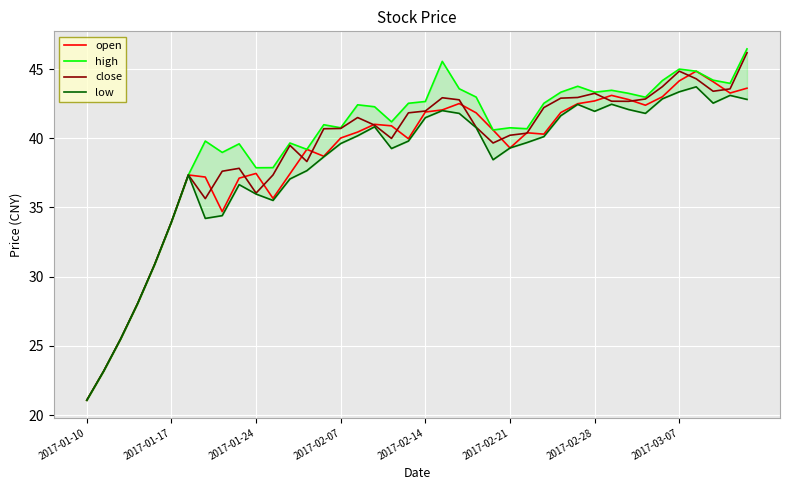

What is the difference between the maximum and minimum values in the close series?

25.1